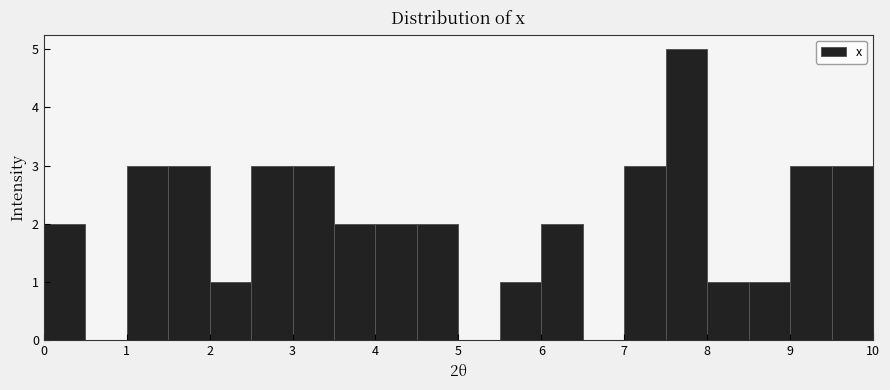

Over which range of the x-axis is the bar tallest?

7.5 to 8.0